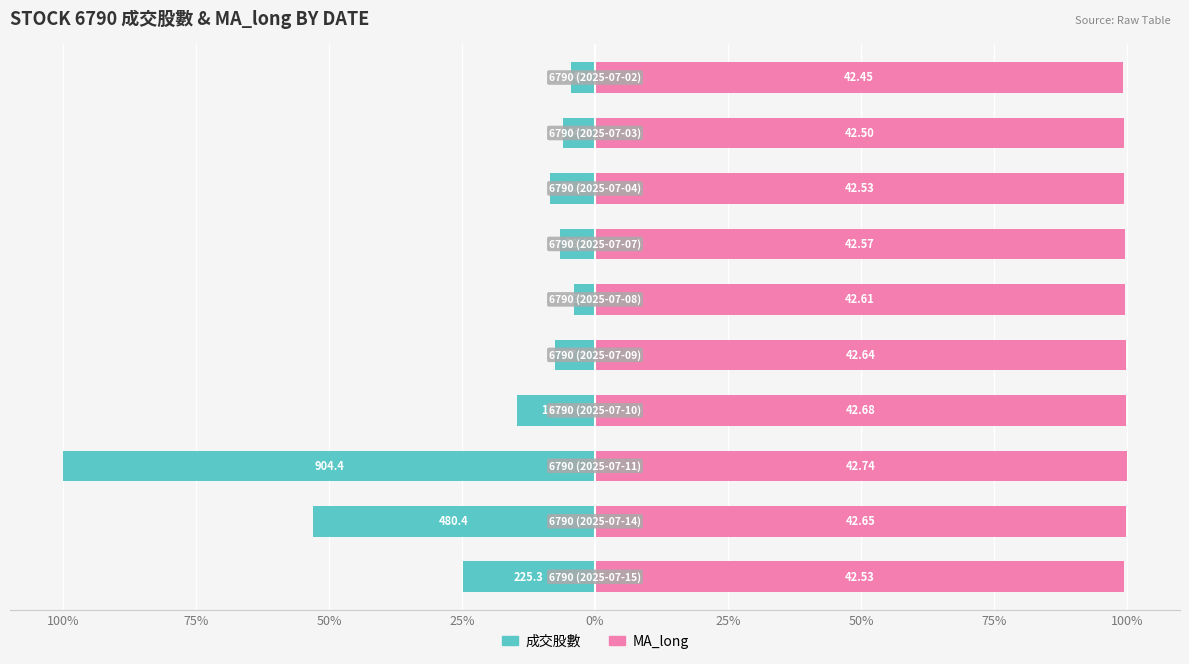

What value does the 成交股數 series have at 0%?

-7.5